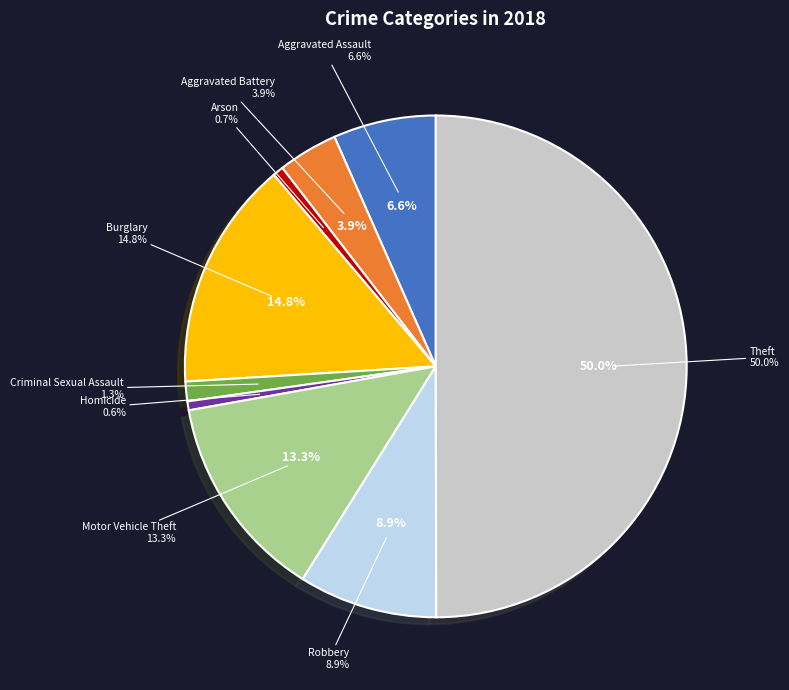

To the nearest percent, what is the difference between the Arson and Criminal Sexual Assault slice percentages?

1%